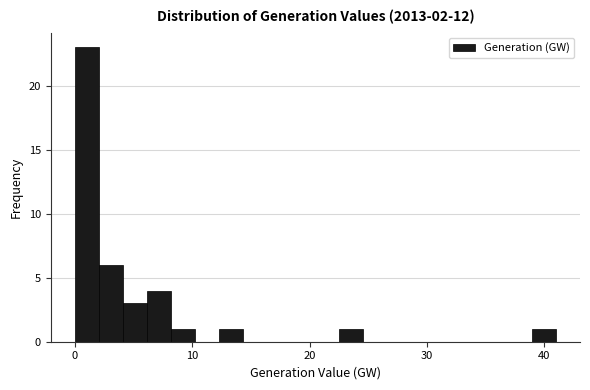

Read against the x-axis, roughly where is the centre of the tallest bar?

1